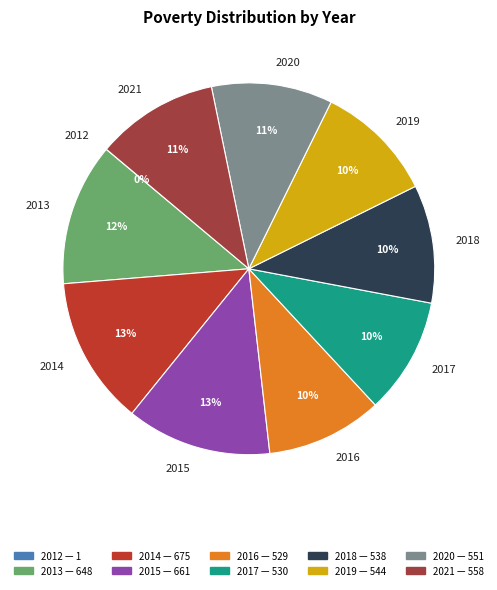

To the nearest percent, what is the average slice percentage?

10%